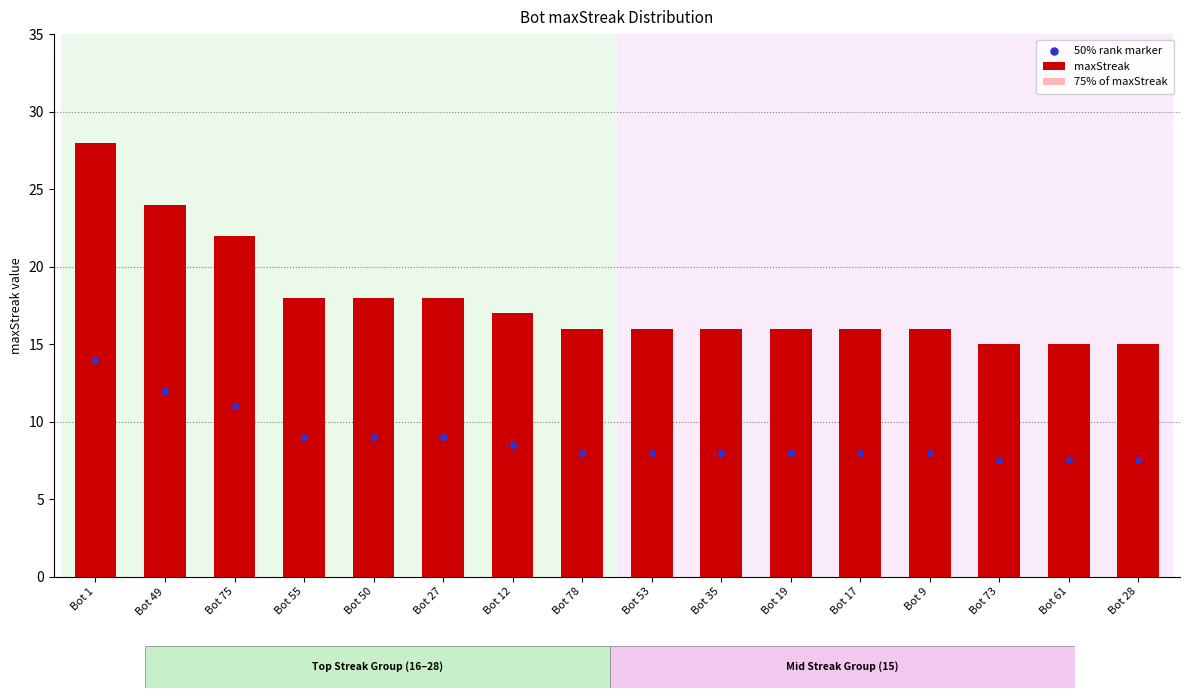

Which series reaches the maximum Y coordinate?

maxStreak